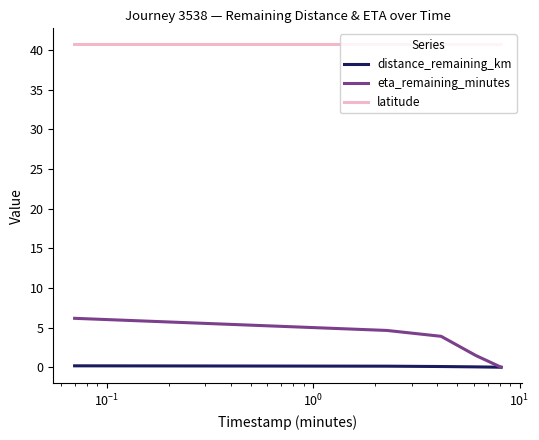

Rank the series by their maximum value, from lowest to highest.

distance_remaining_km, eta_remaining_minutes, latitude